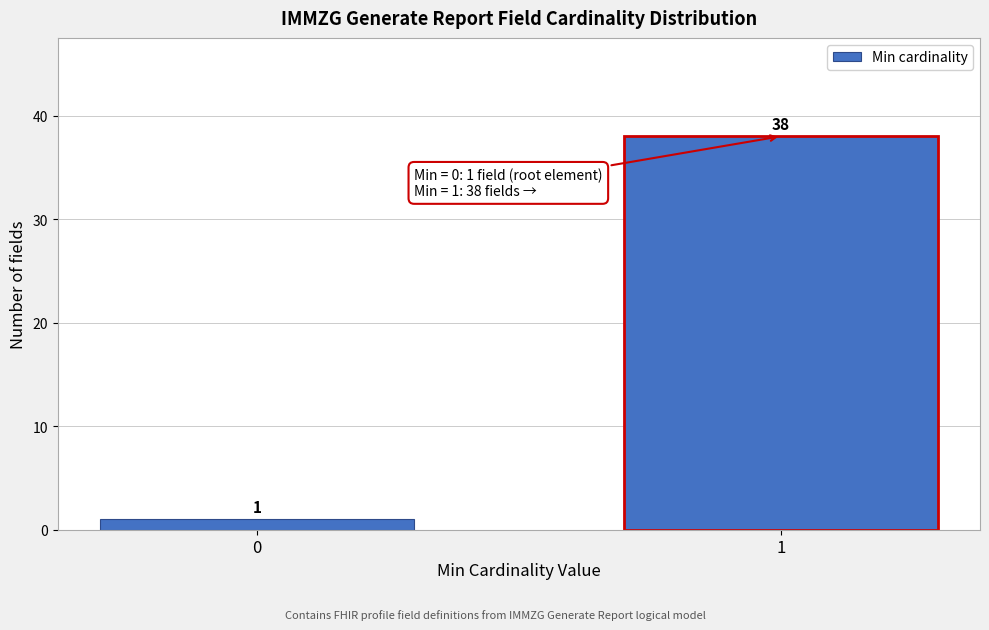

Reading left to right, transcribe all the data shown in this chart.

0=1	1=38